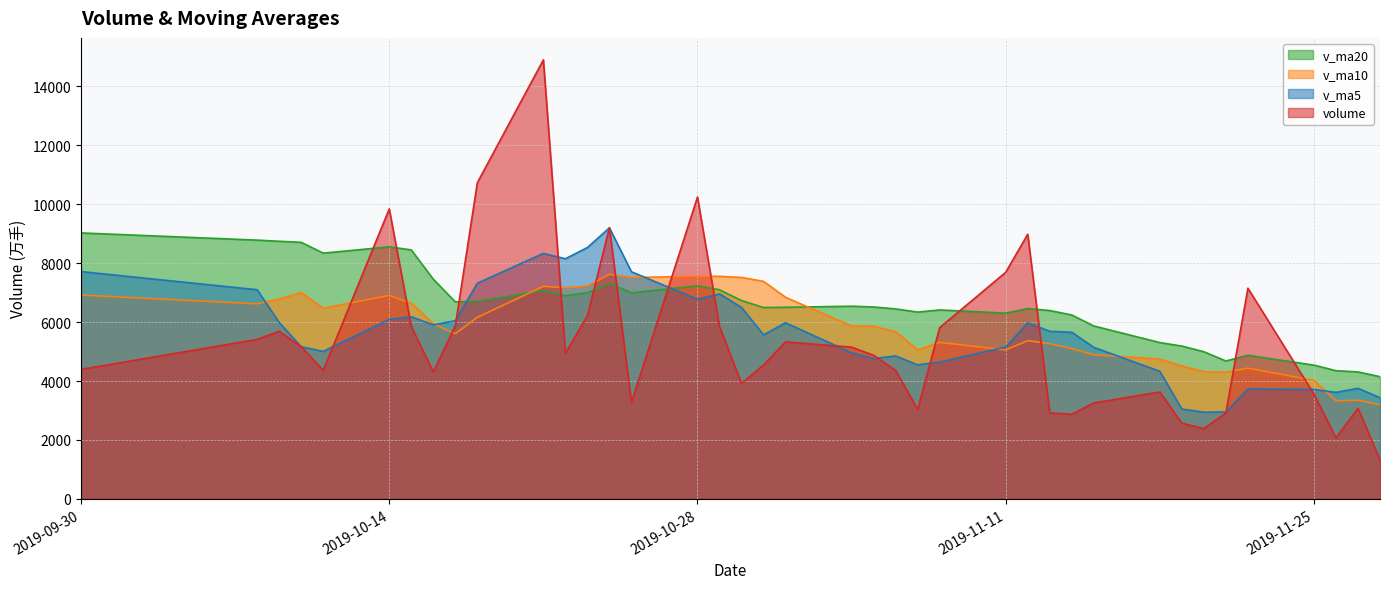

Where do v_ma5 and v_ma10 first cross each other?

2019-10-08 and 2019-10-09